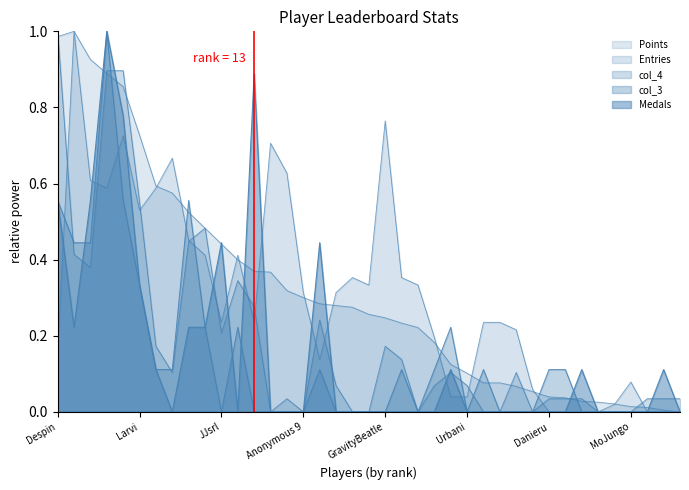

At which label does Medals reach its peak?

sm27